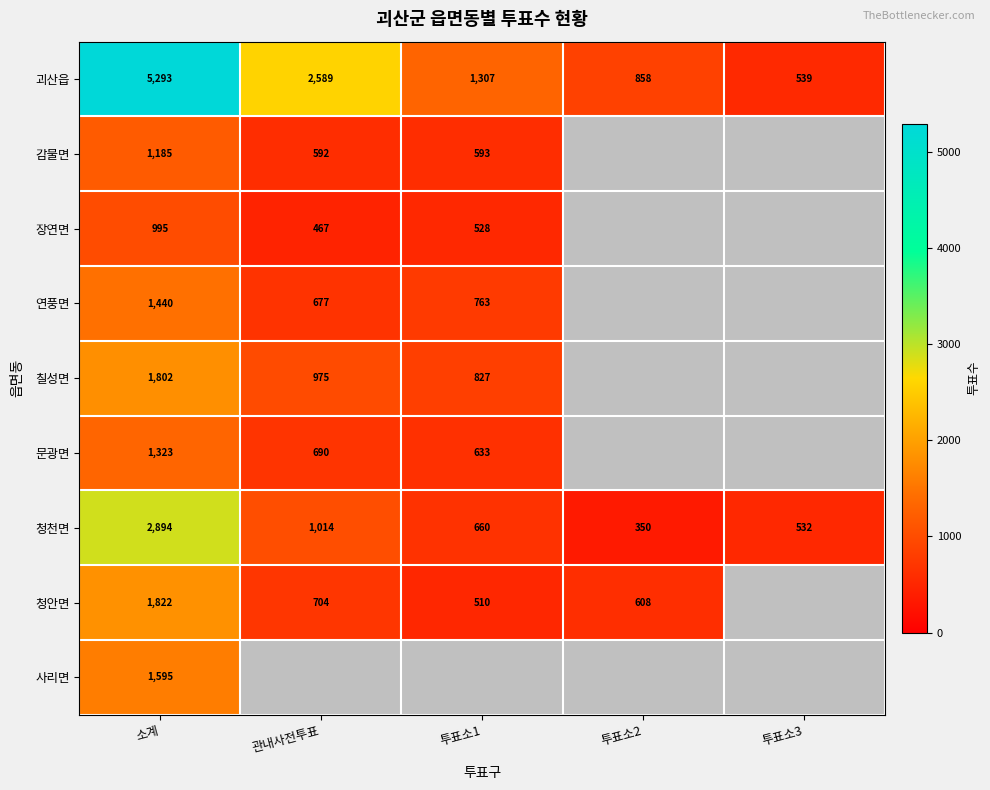

The value of 괴산읍 at 관내사전투표 is 823.2. True or false?

False